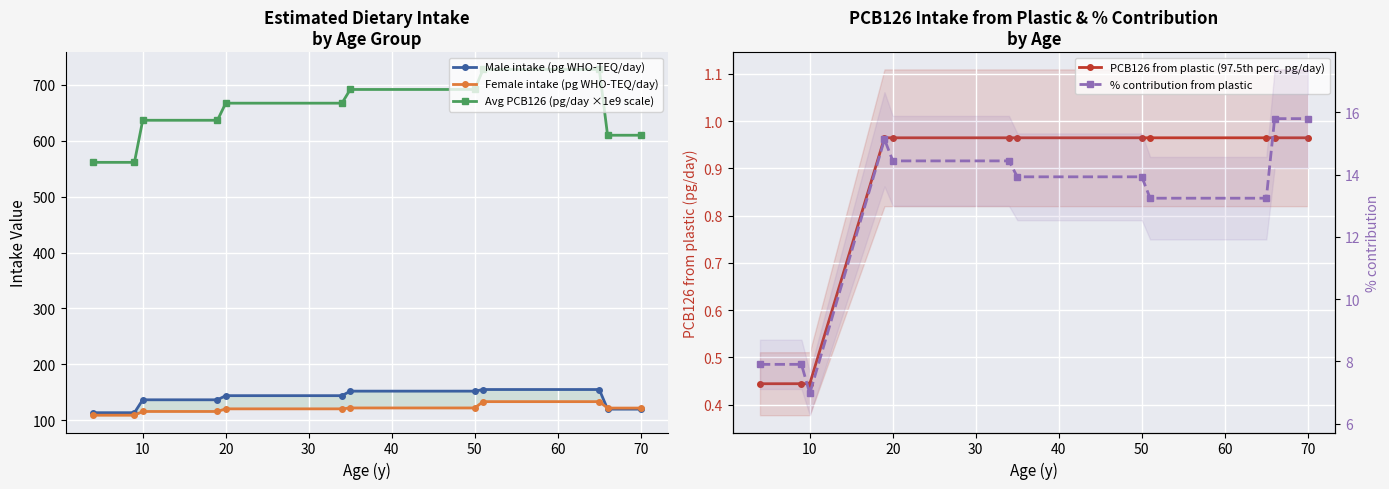

What are all the series names shown in the legend?

Male intake (pg WHO-TEQ/day), Female intake (pg WHO-TEQ/day), Avg PCB126 (pg/day ×1e9 scale), PCB126 from plastic (97.5th perc, pg/day), % contribution from plastic